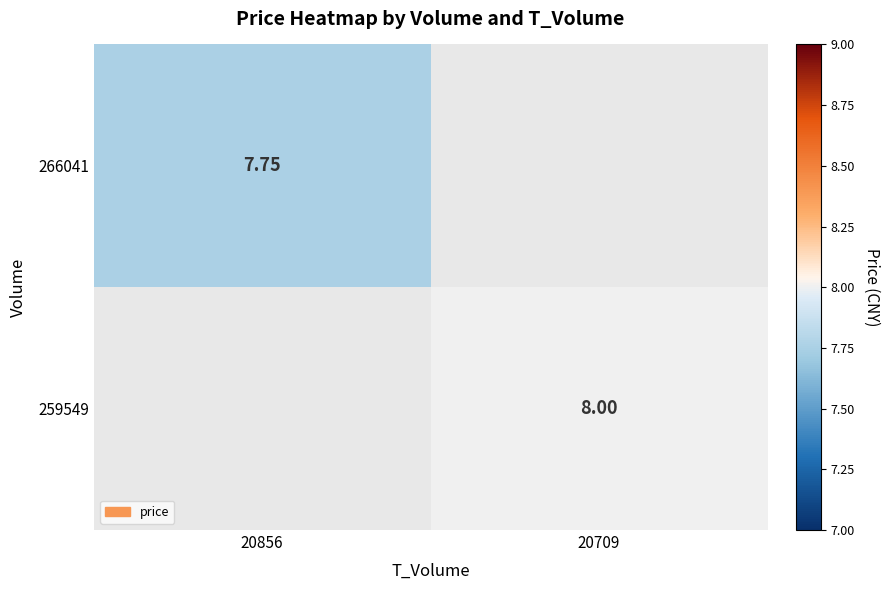

Rank the categories by 259549 value from highest to lowest.

20856, 20709